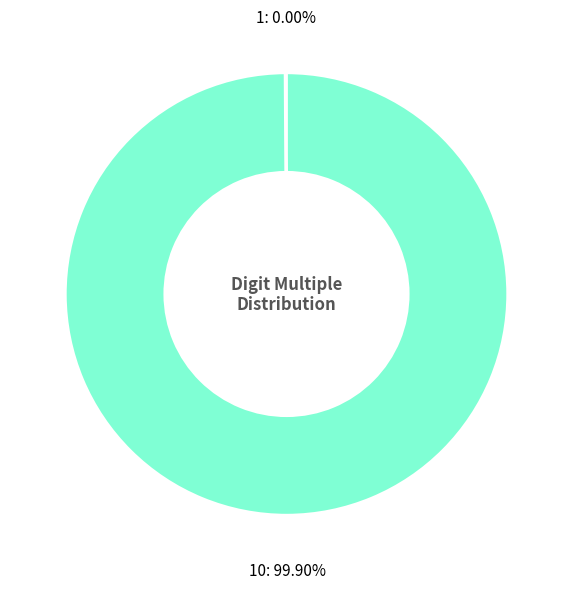

Which slice represents more than half of the pie?

10